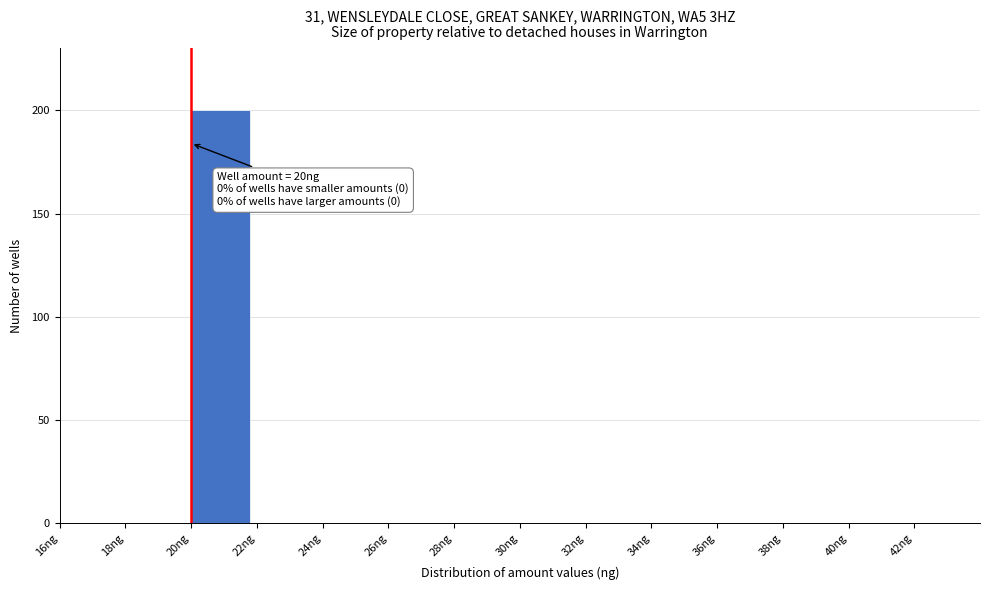

Over which range of the x-axis is the bar tallest?

20 to 22